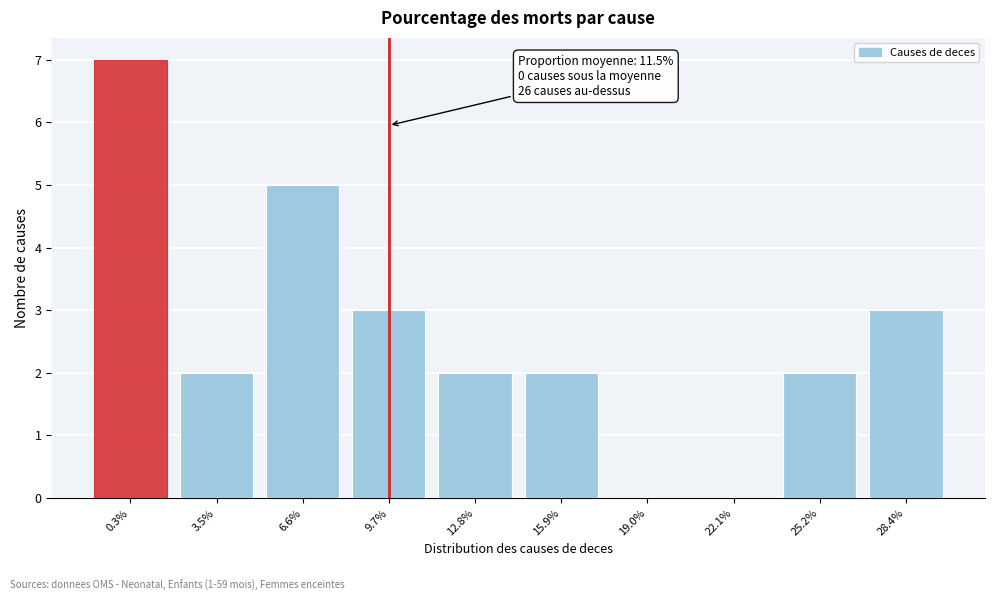

Reading left to right, what are all the values shown in this chart?

0.3%=7	3.5%=2	6.6%=5	9.7%=3	12.8%=2	15.9%=2	19.0%=0	22.1%=0	25.2%=2	28.4%=3